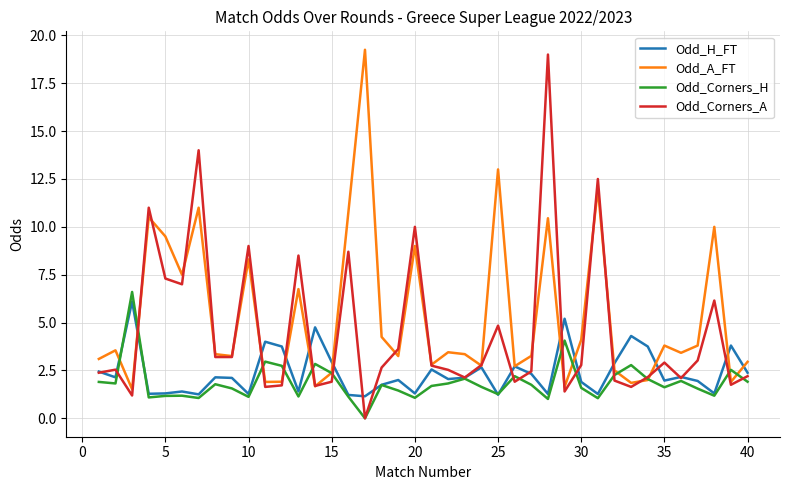

Which series has the largest total across all categories?

Odd_A_FT